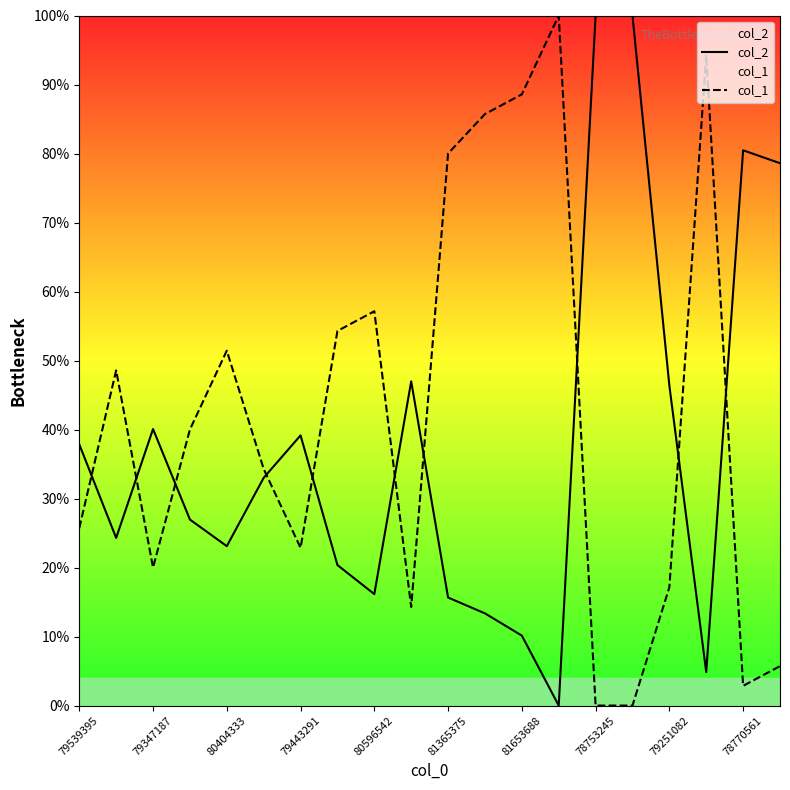

At which category does col_1 reach its first local valley?

79347187